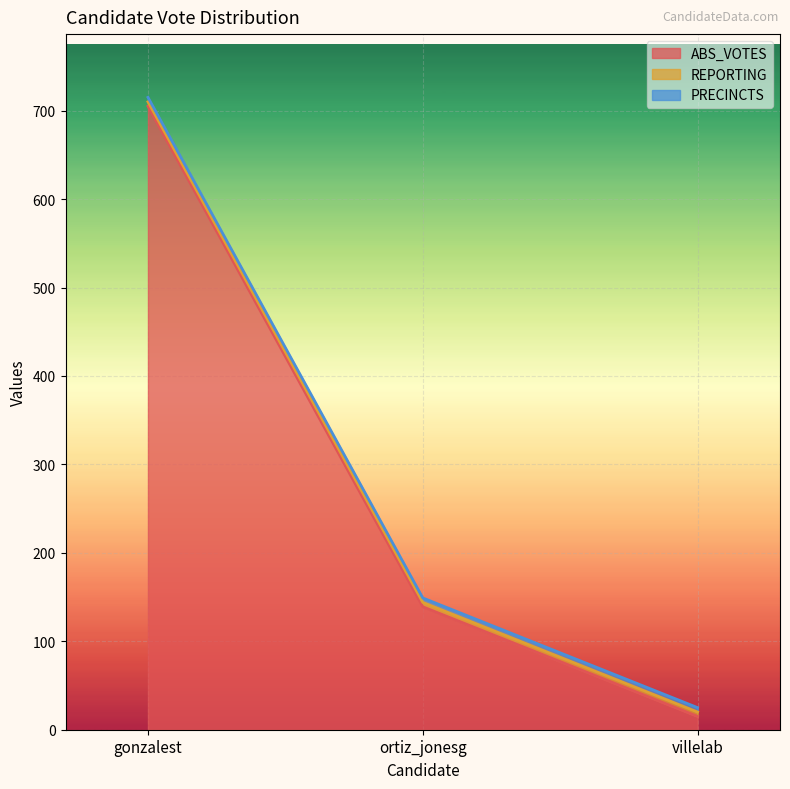

What position from the right is villelab?

1